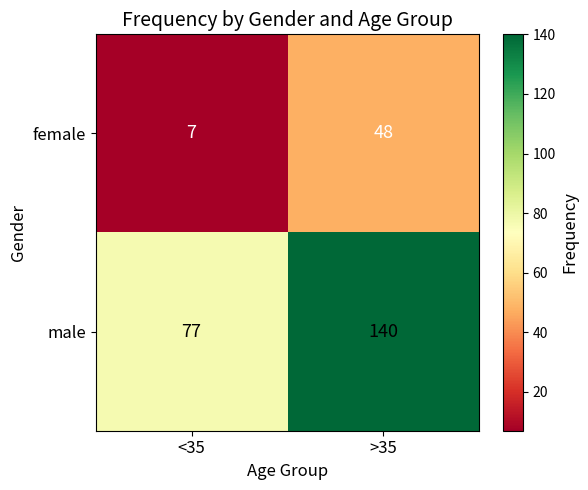

What is the sum of all female values?

55